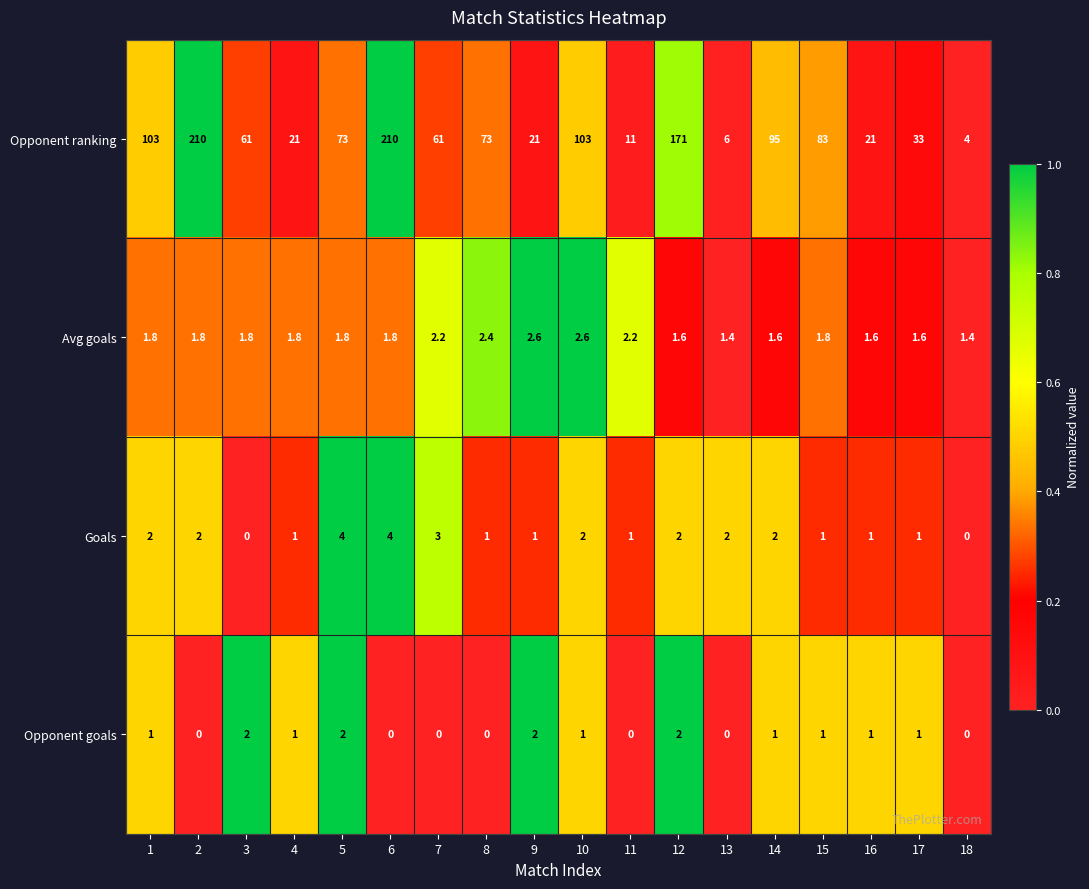

What is the total value across all series at 12?

176.6